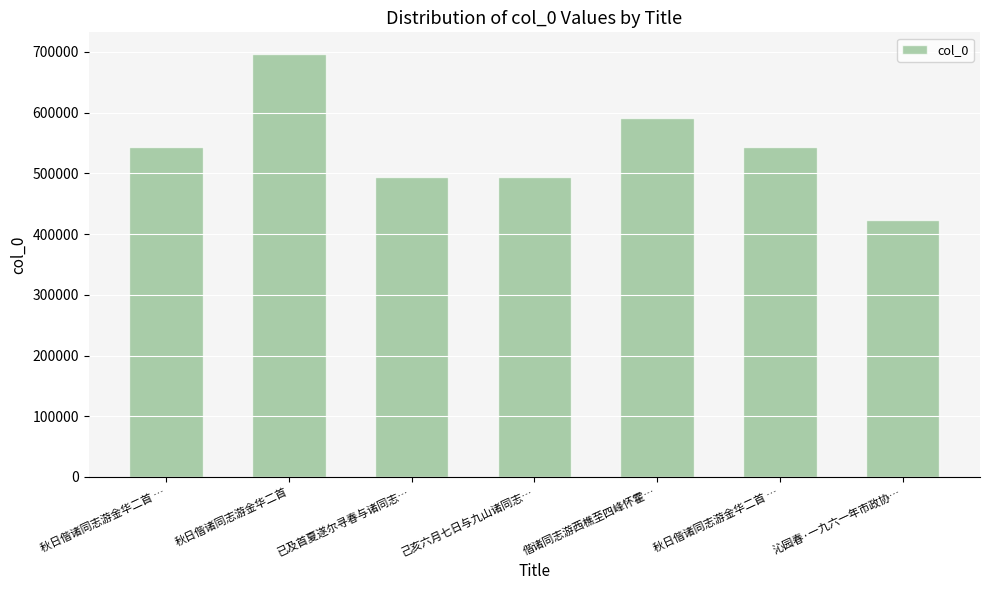

What is the sum of all values?

3788055